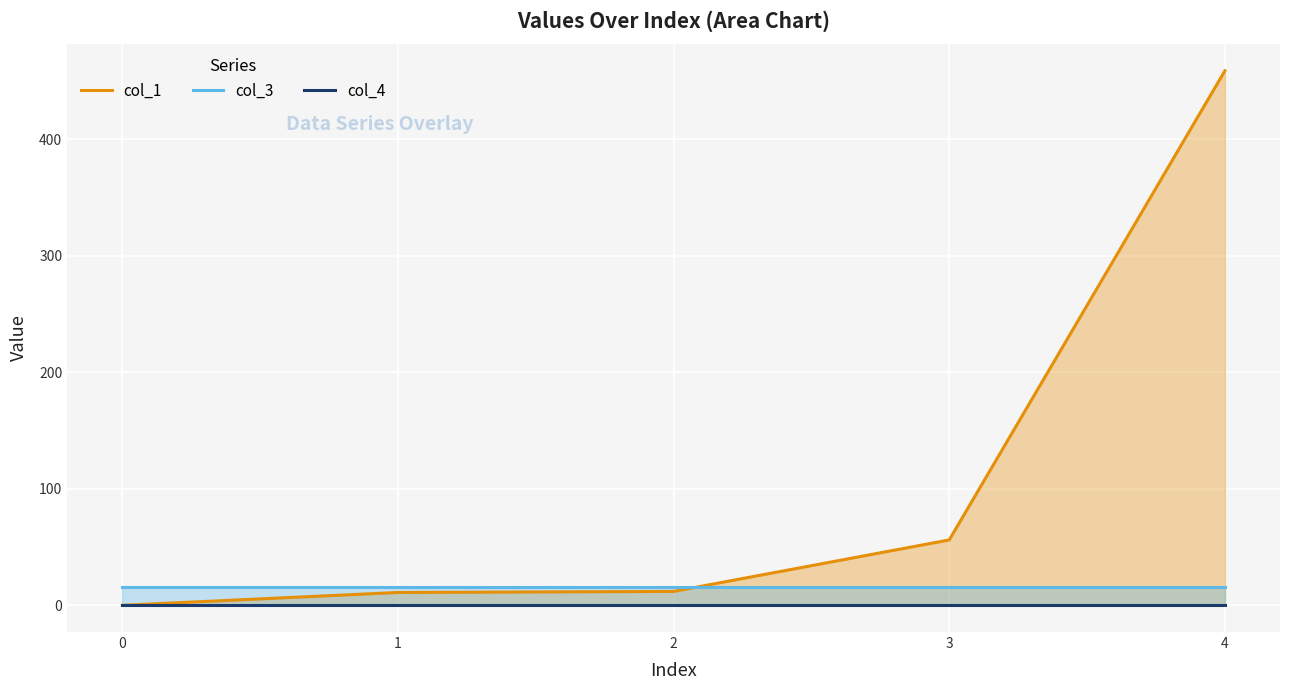

Count the number of categories in the chart.

5